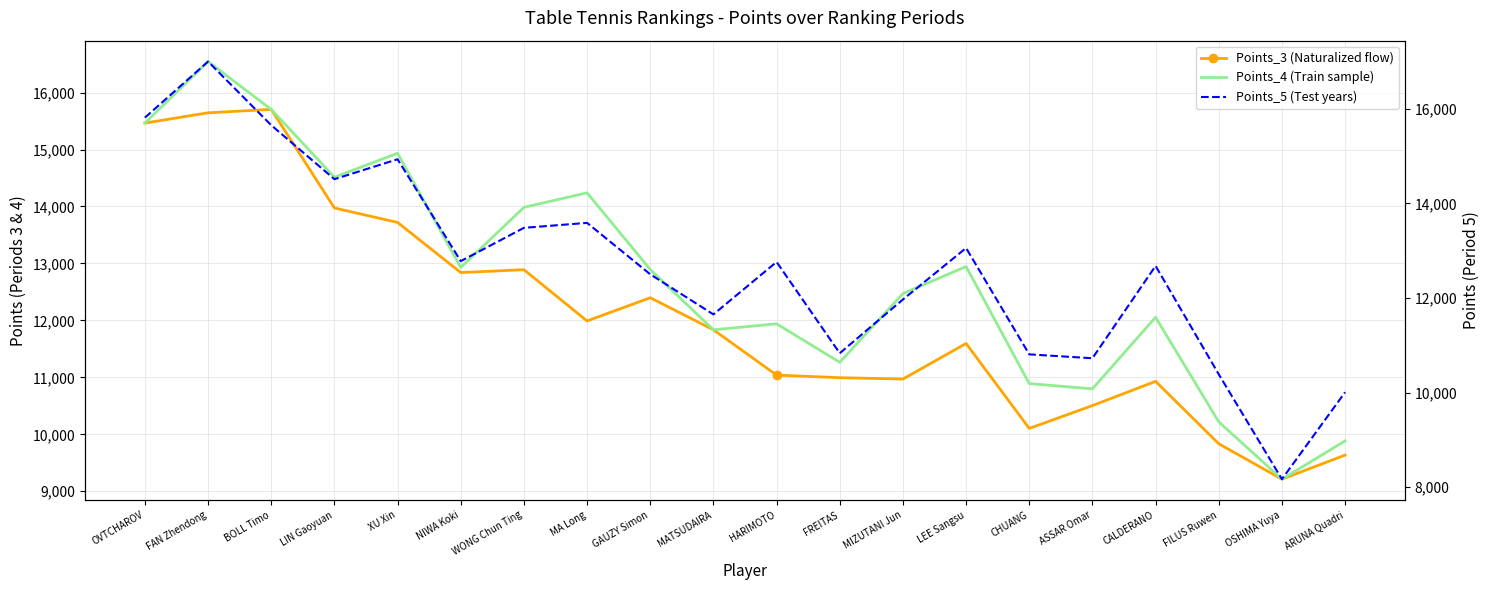

True or false: Points_5 has more than 0 points higher than both neighbors.

True